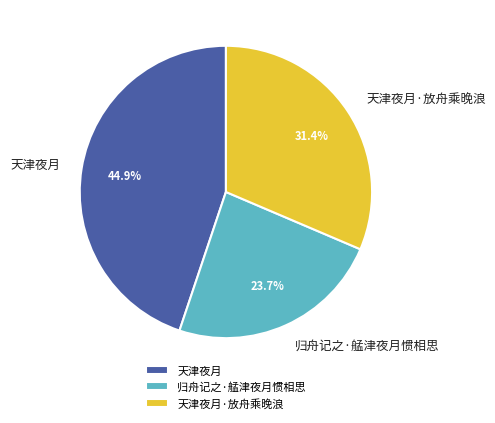

Rank the categories by value from highest to lowest.

天津夜月, 天津夜月·放舟乘晚浪, 归舟记之·艋津夜月惯相思